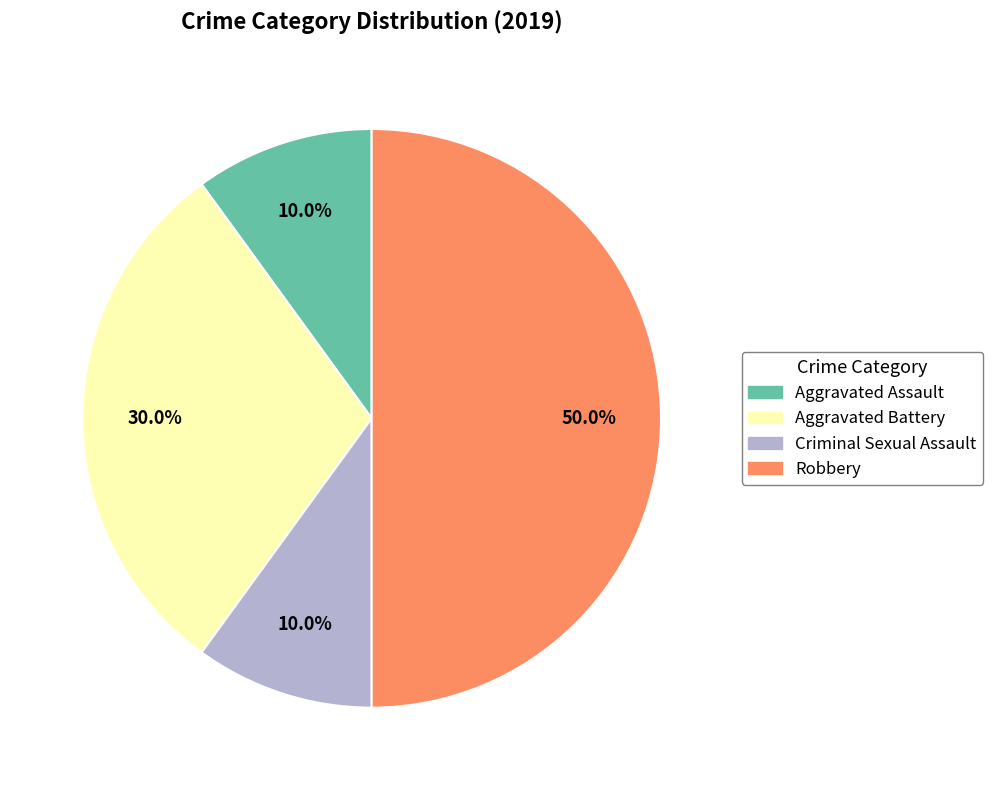

What is the total percentage of Robbery and Aggravated Assault?

60.0%